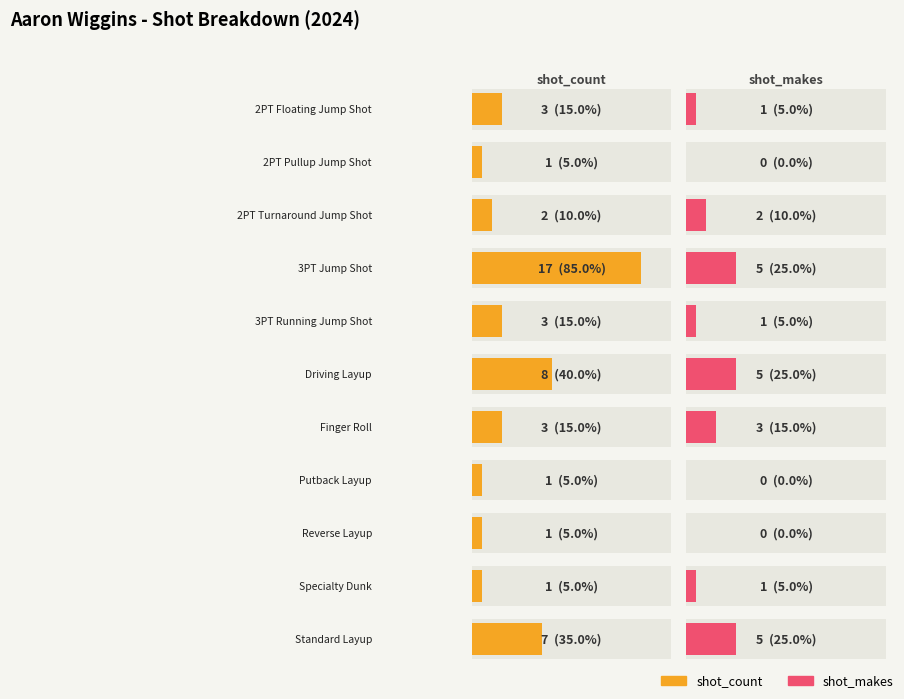

What is the label of the 8th bar from the right?

3PT Jump Shot